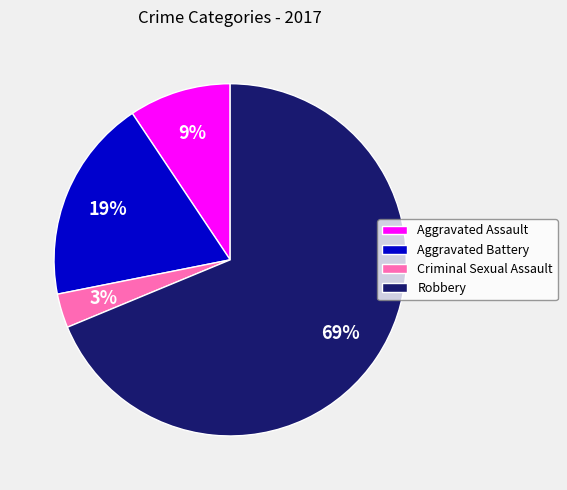

To the nearest percent, what portion does Criminal Sexual Assault represent?

3%